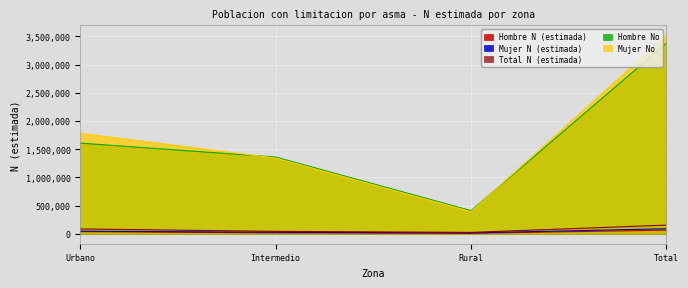

The Mujer No series shows 4987190 at Total. True or false?

False